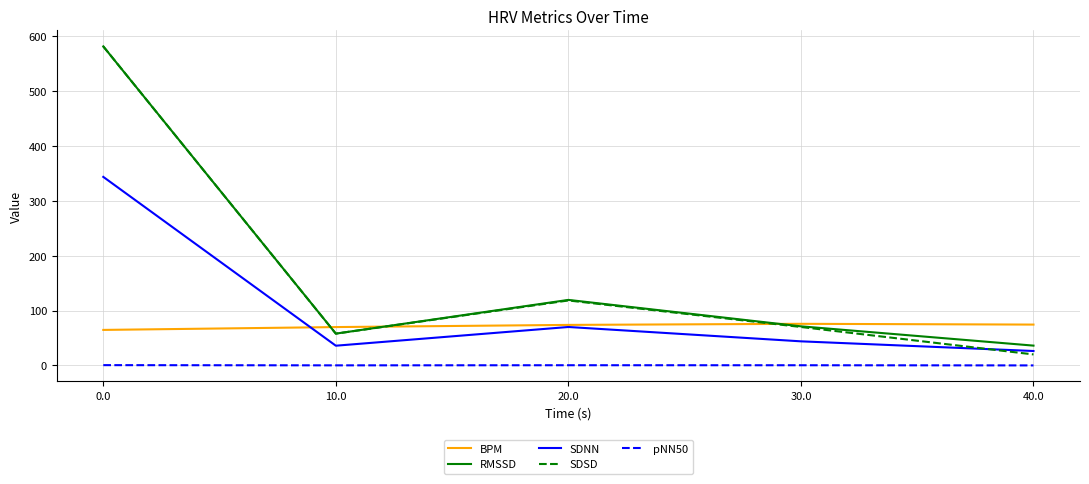

Between 0.0 and 40.0, which series saw the biggest shift?

SDSD